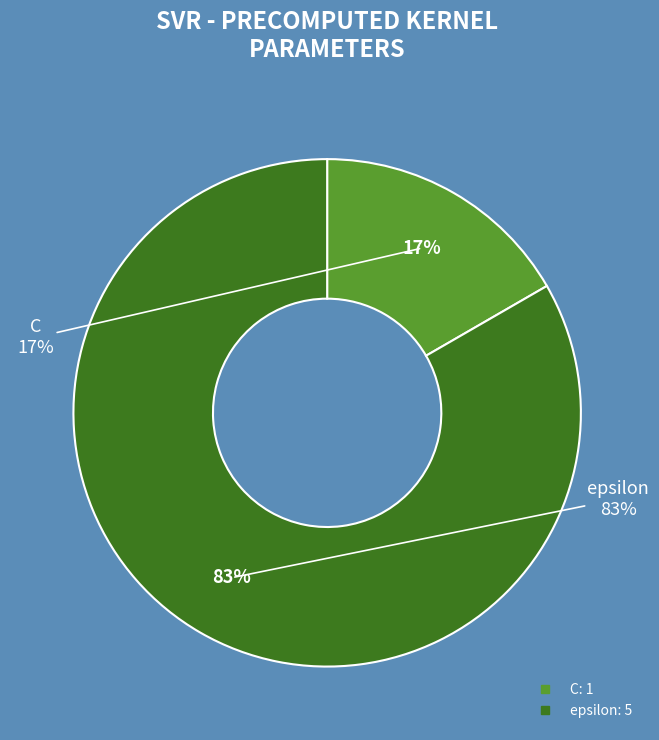

Which has a higher value, epsilon or C?

epsilon